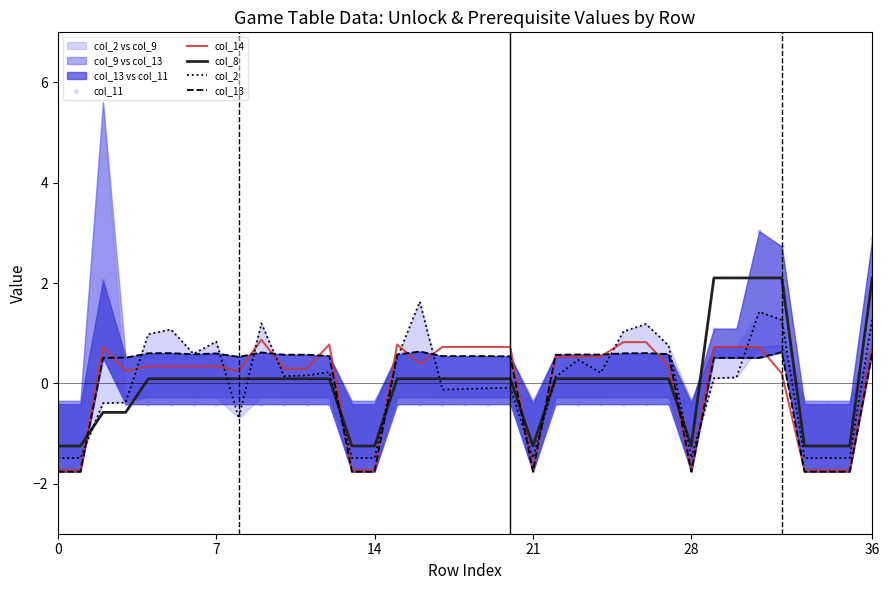

What is the total value across all series at 6?

1.2